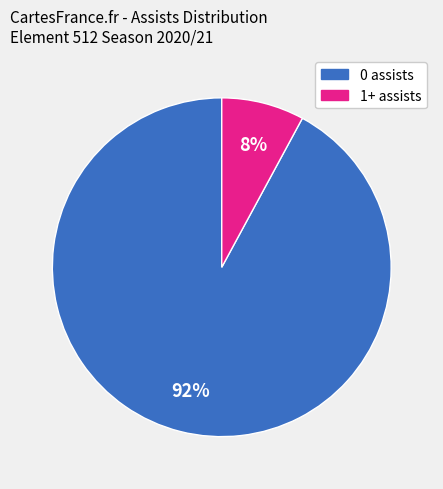

To the nearest percent, what is the difference between the 0 assists and 1+ assists slice percentages?

84%